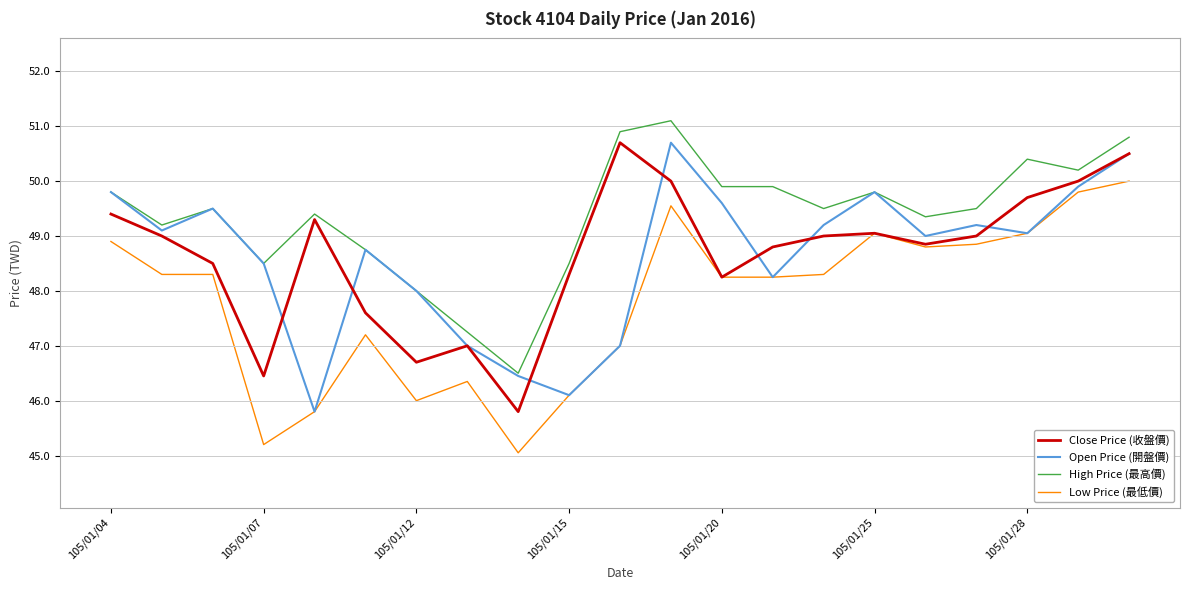

Which series has the largest total across all categories?

High Price (最高價)